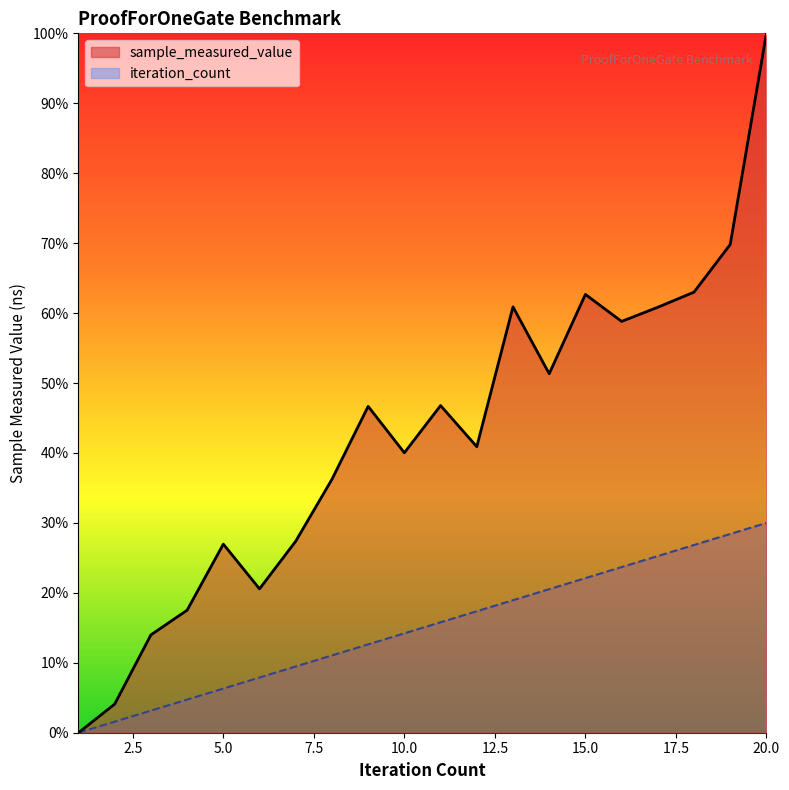

The value of iteration_count at 12 is 27.2. True or false?

False